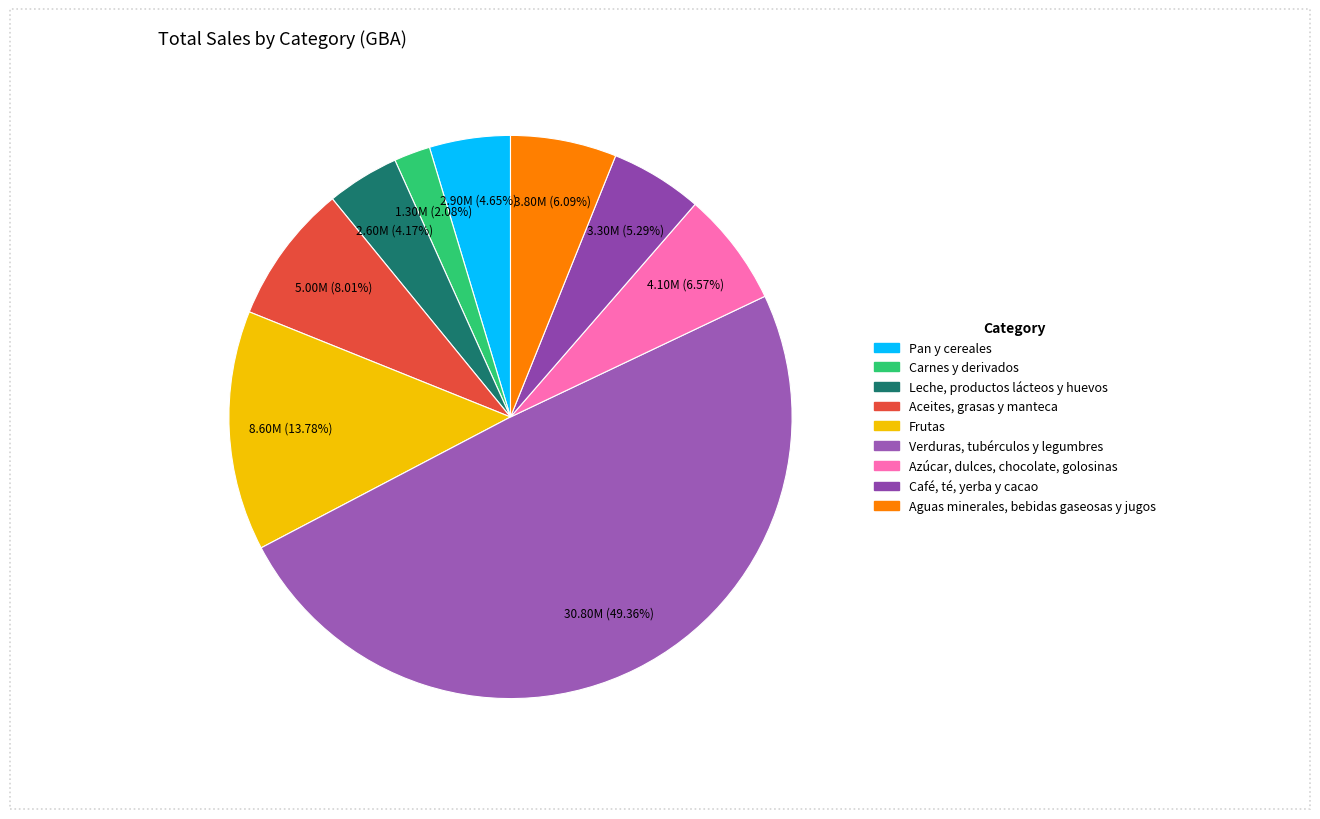

The Frutas slice represents 1% of the pie. True or false?

False